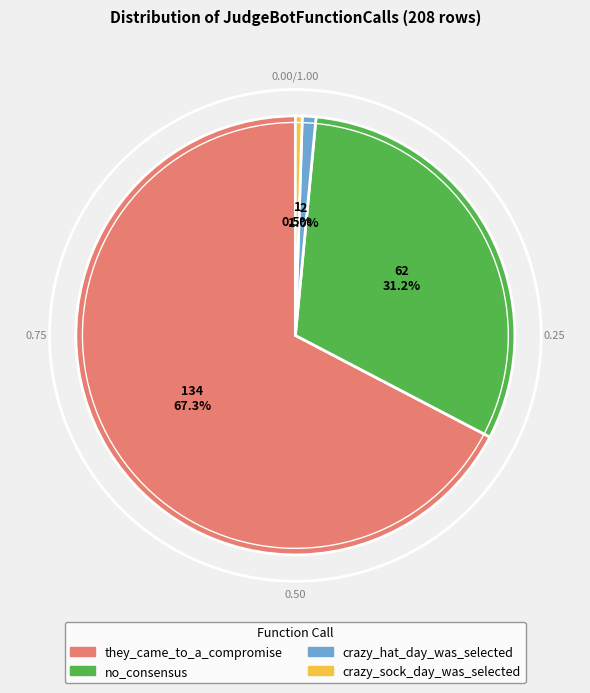

To the nearest percent, what percentage of the pie is they_came_to_a_compromise?

67%